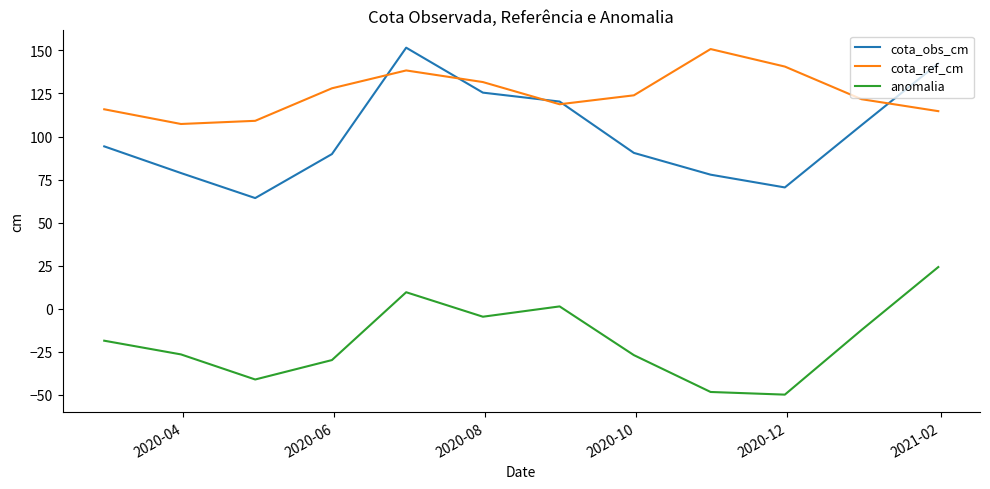

What is the highest value of the cota_obs_cm series?

151.6